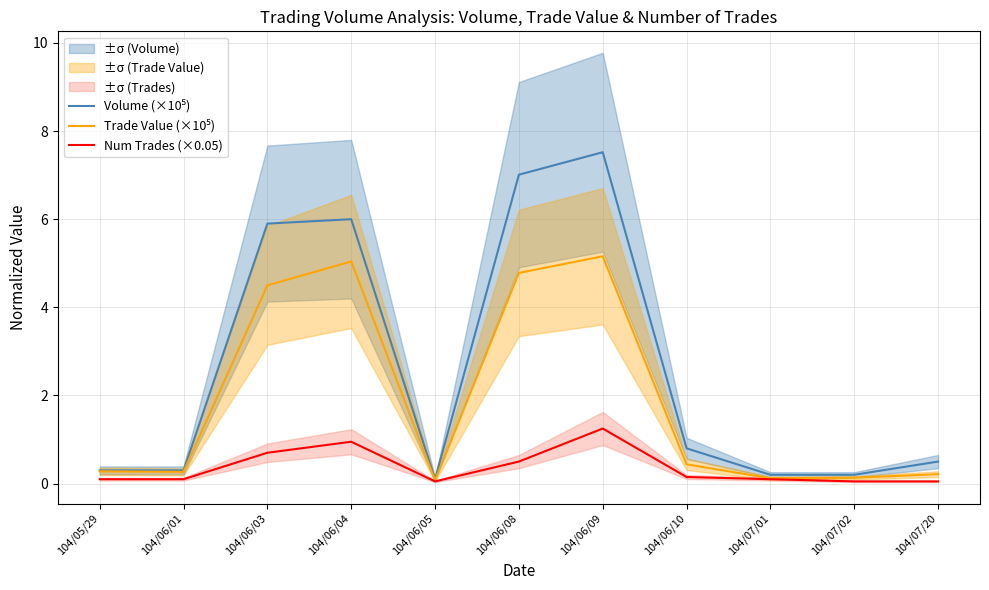

What is the label of the 2nd point from the right?

104/07/02